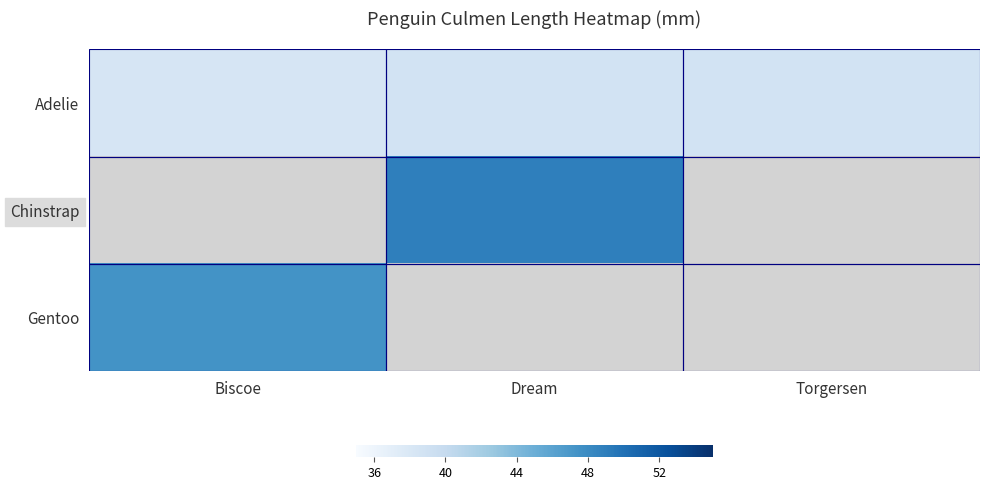

Between Biscoe and Dream, which series saw the biggest shift?

Adelie